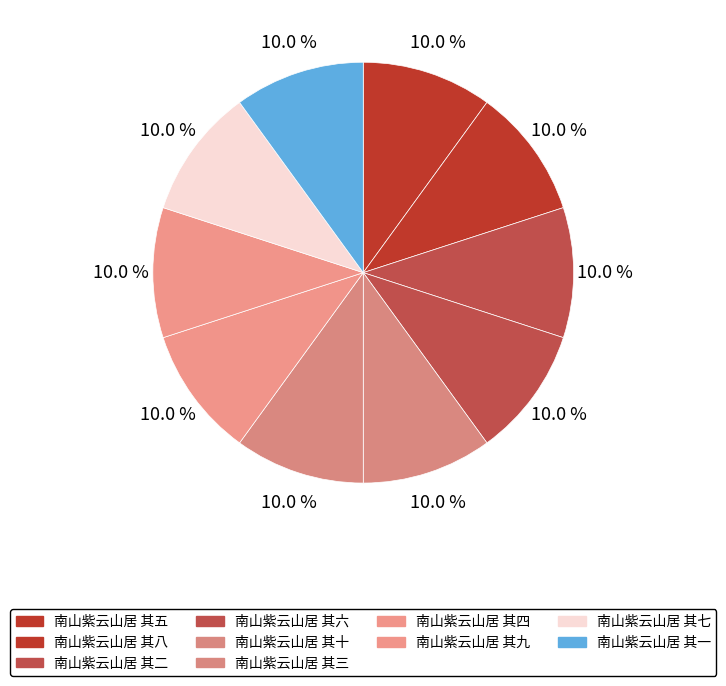

Is it true that 南山紫云山居 其四 is 5% of the pie?

False